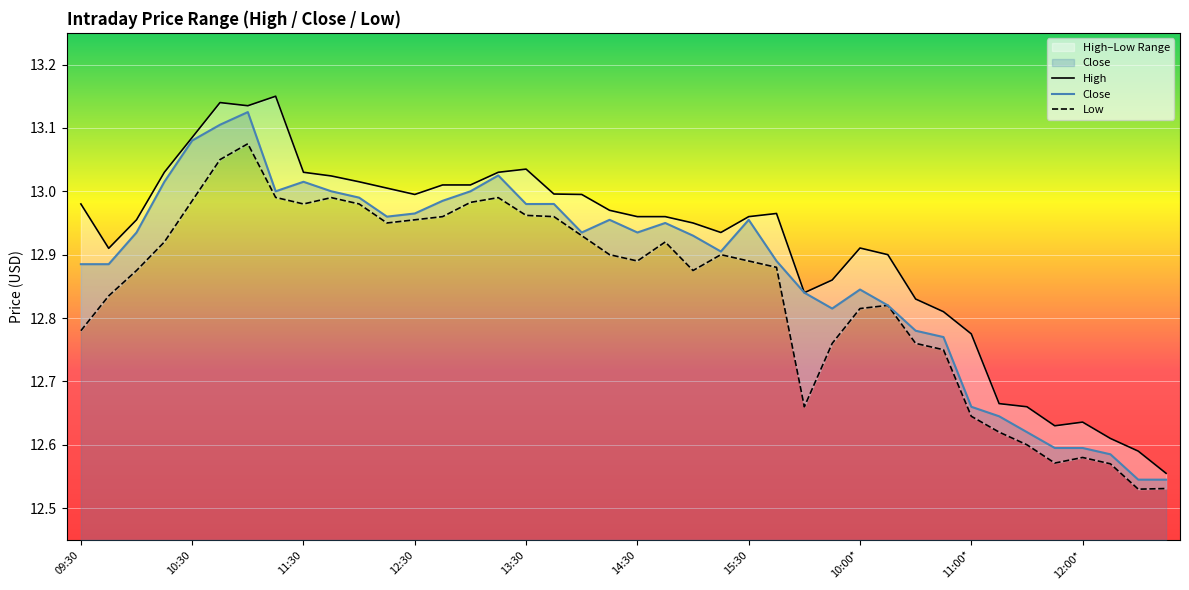

Rank the series by their maximum value, from lowest to highest.

Low, Close, High